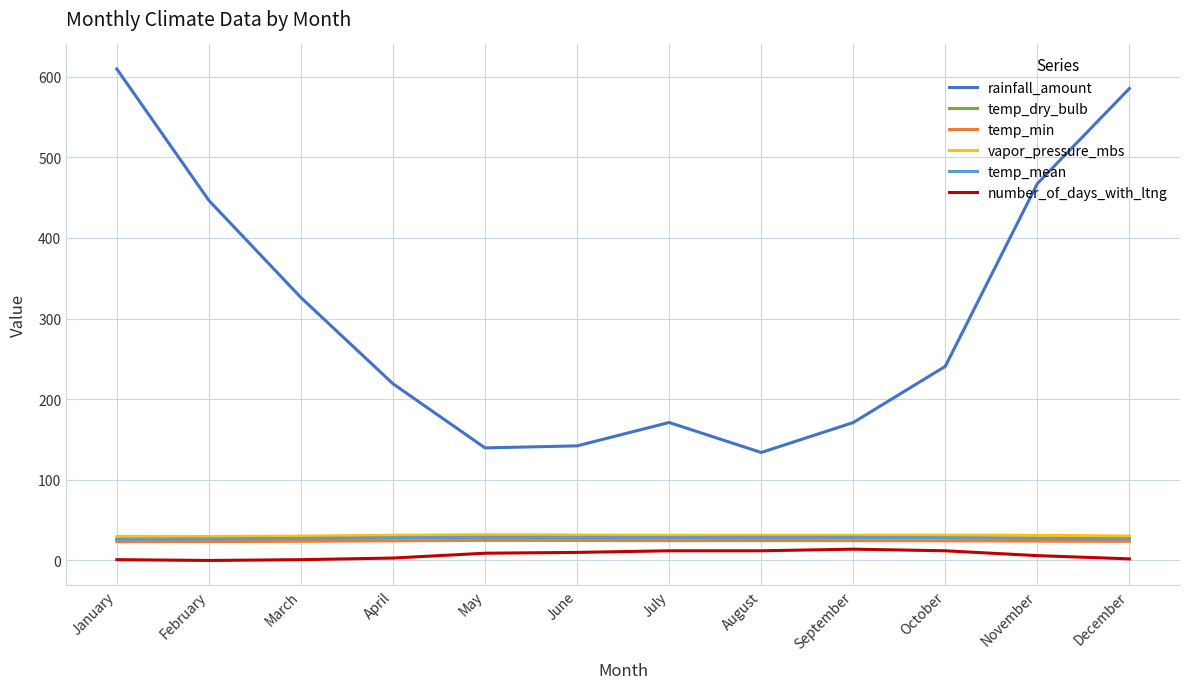

Where does the rainfall_amount series first go above 240?

January